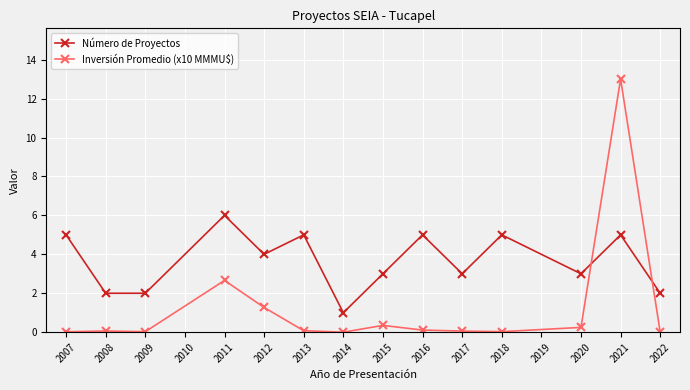

Which series has the largest total across all categories?

Número de Proyectos